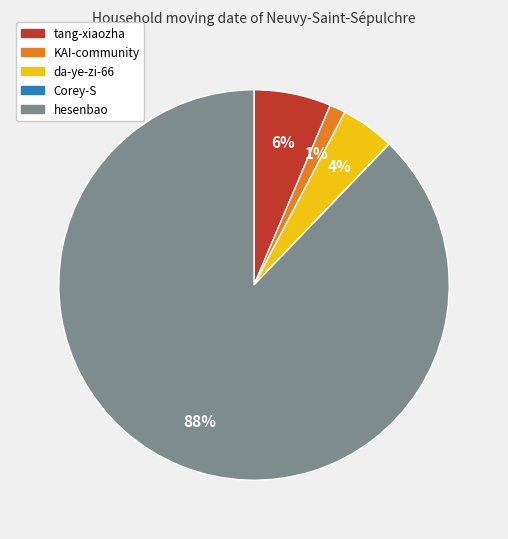

To the nearest percent, what percentage of the pie is da-ye-zi-66?

4%